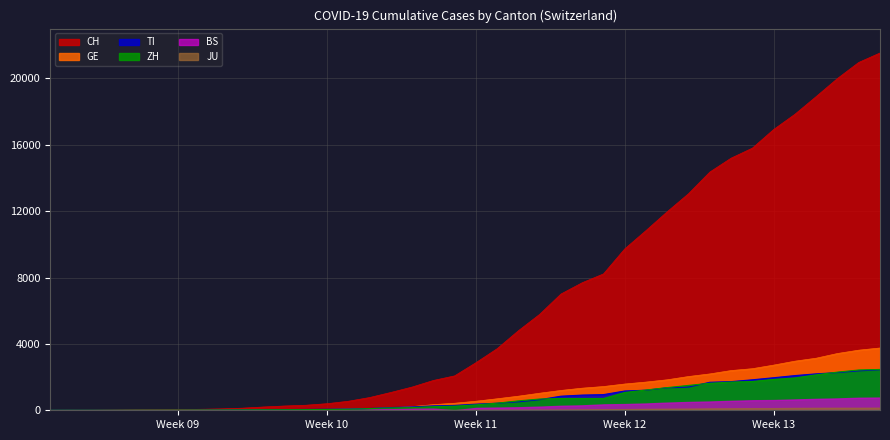

What is the difference between the maximum and minimum values in the ZH series?

2461